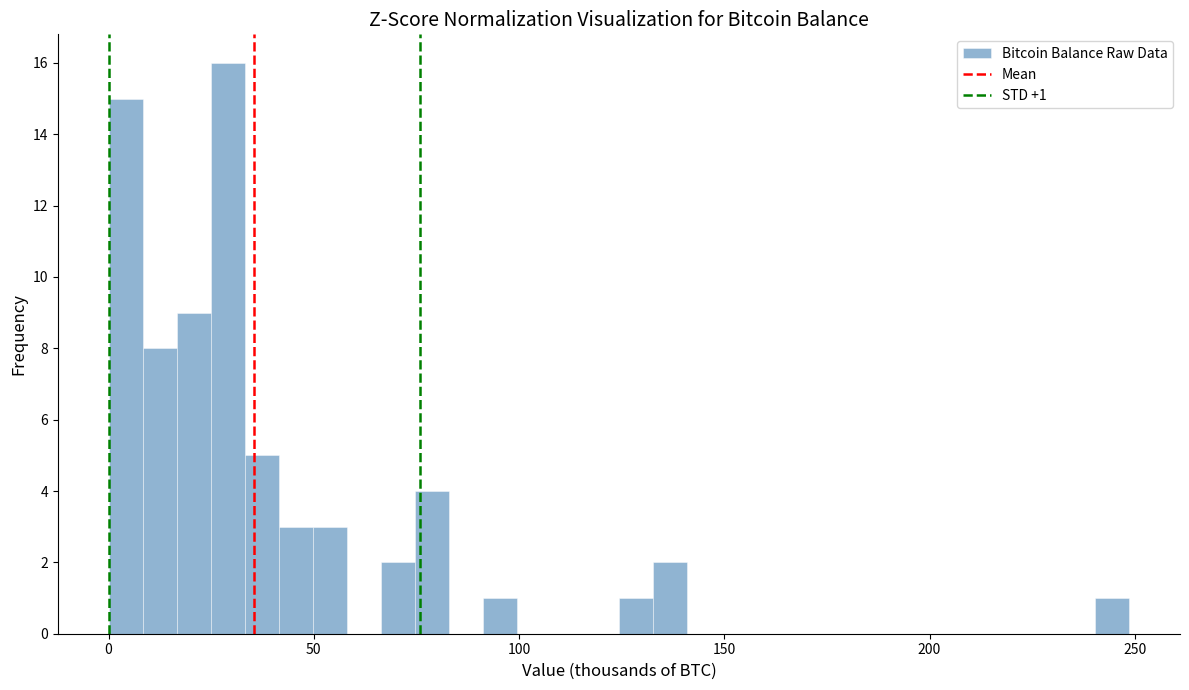

Read against the x-axis, roughly where is the centre of the tallest bar?

30